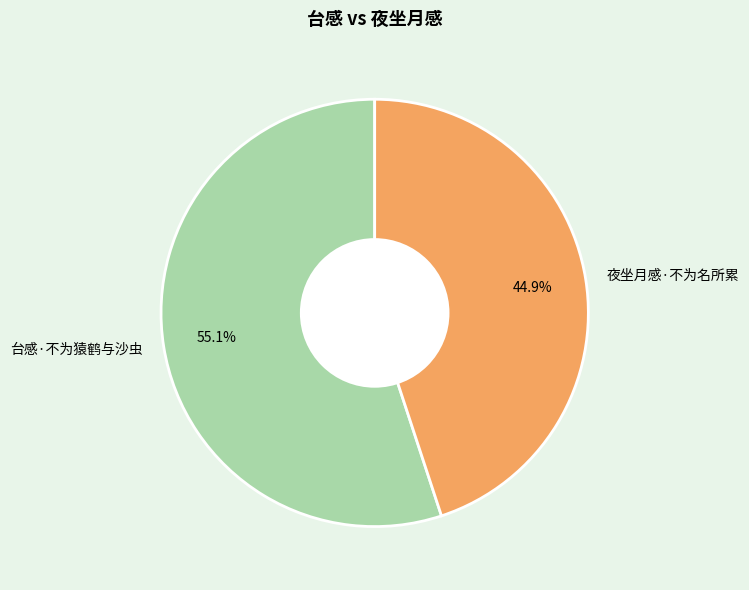

To the nearest percent, what is the combined percentage of 夜坐月感·不为名所累 and 台感·不为猿鹤与沙虫?

100%